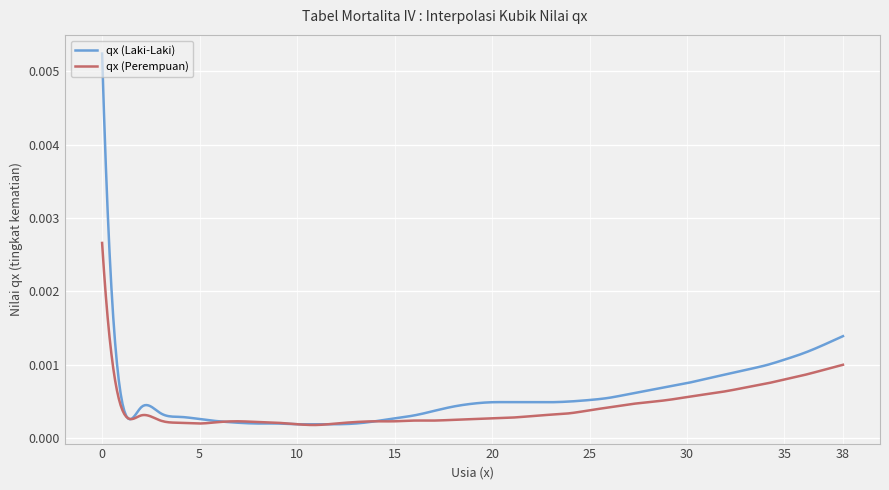

Which series has the largest range (max minus min)?

qx (Laki-Laki)